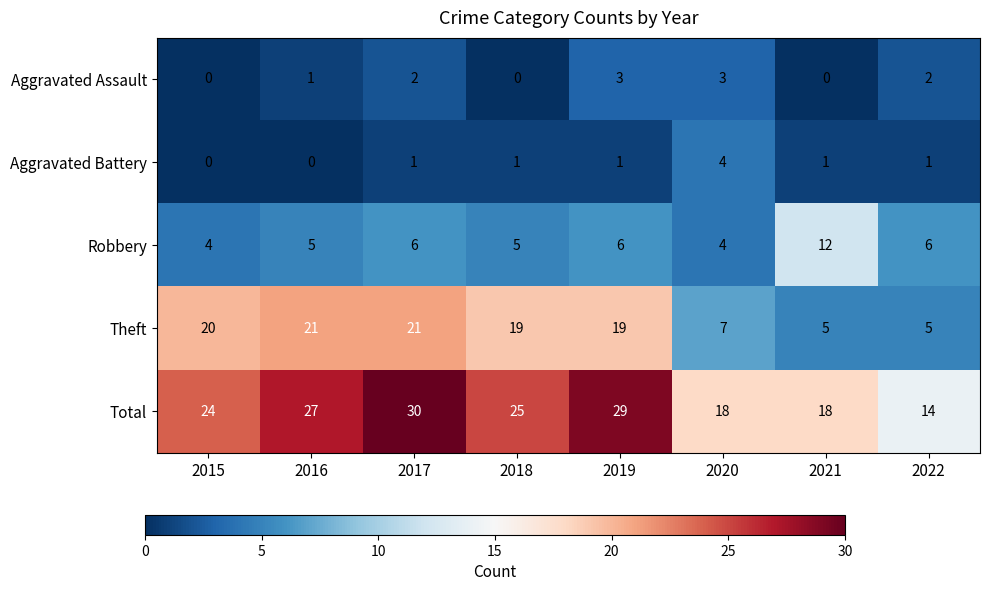

What is the difference between the Aggravated Battery values at 2020 and 2022?

3